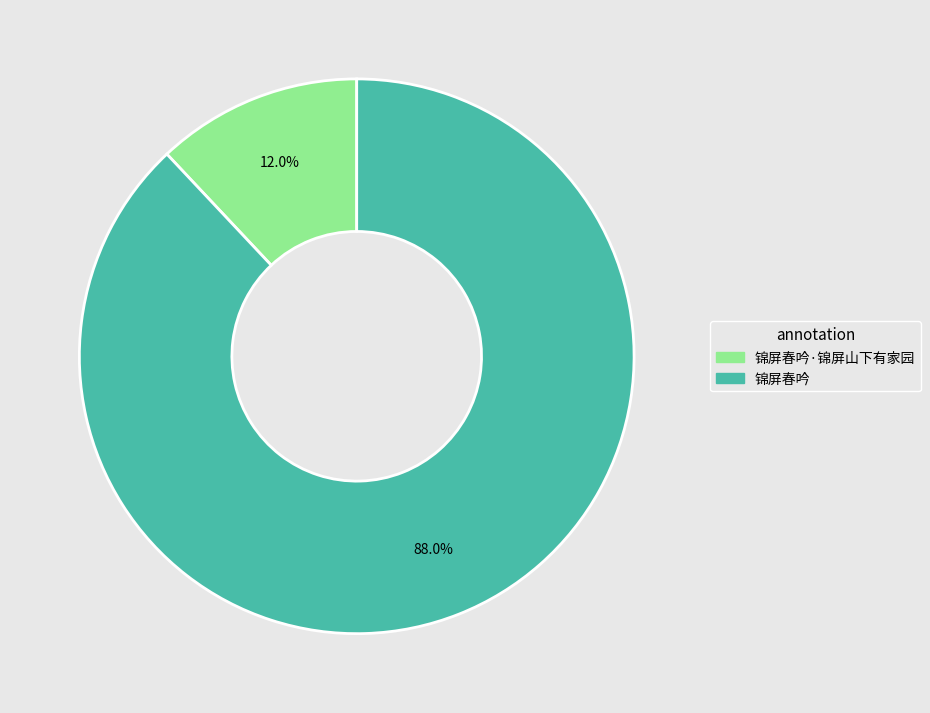

Which slice is the largest?

锦屏春吟